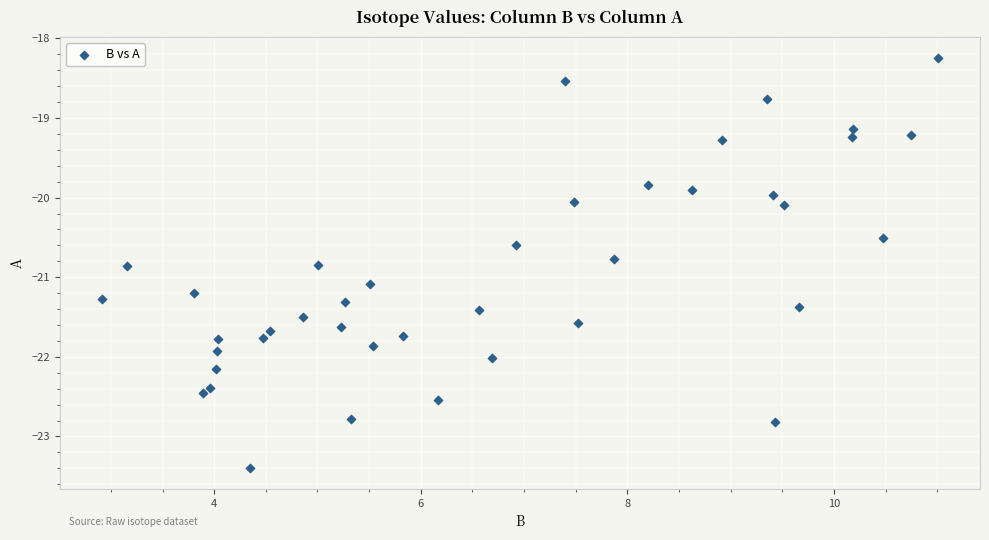

What is the range of X values (max minus min)?

8.1